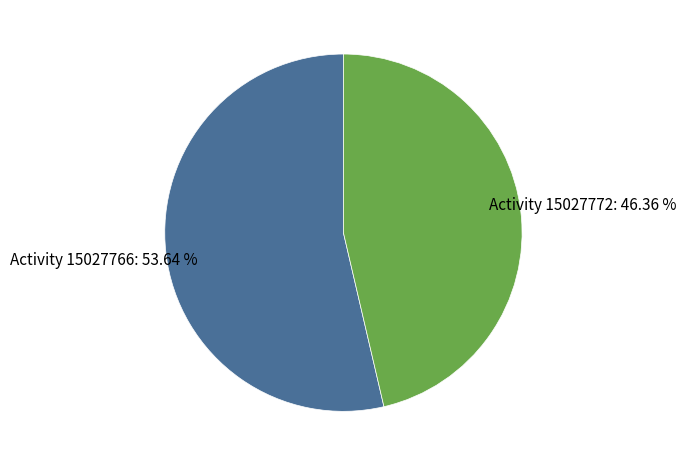

Is there any slice that represents more than half of the pie?

Yes